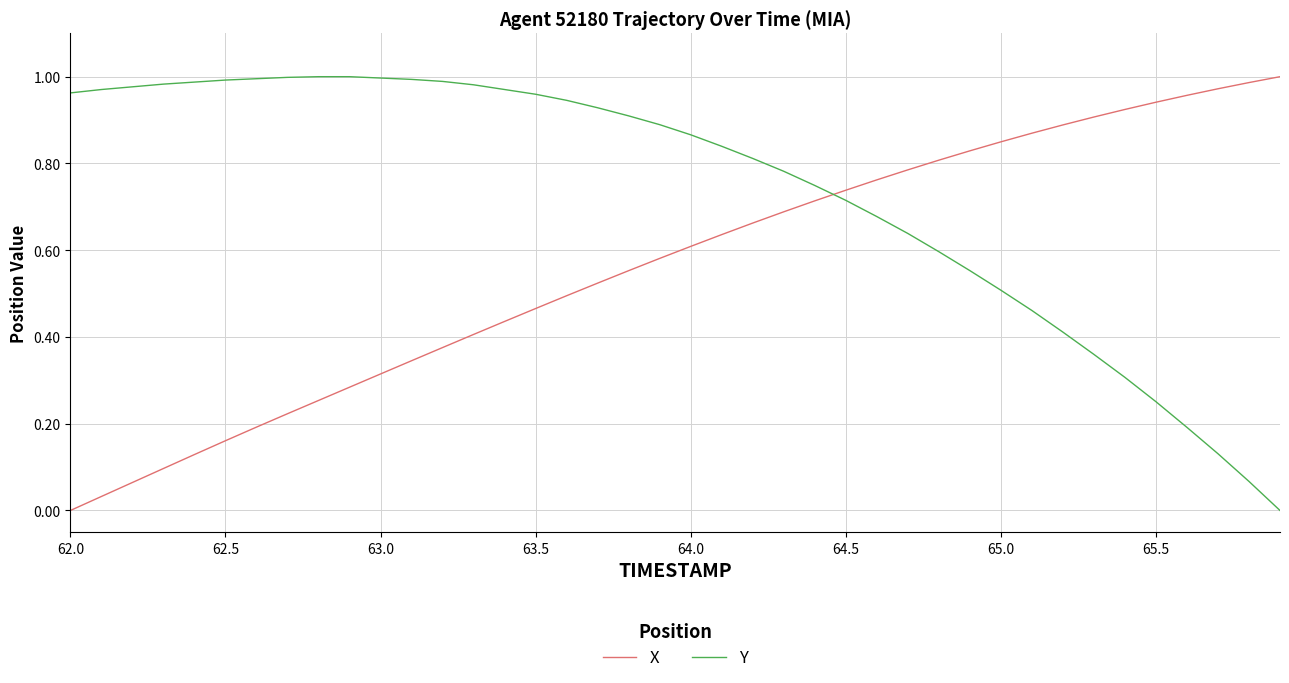

Does the chart display data point markers on the line(s)?

No